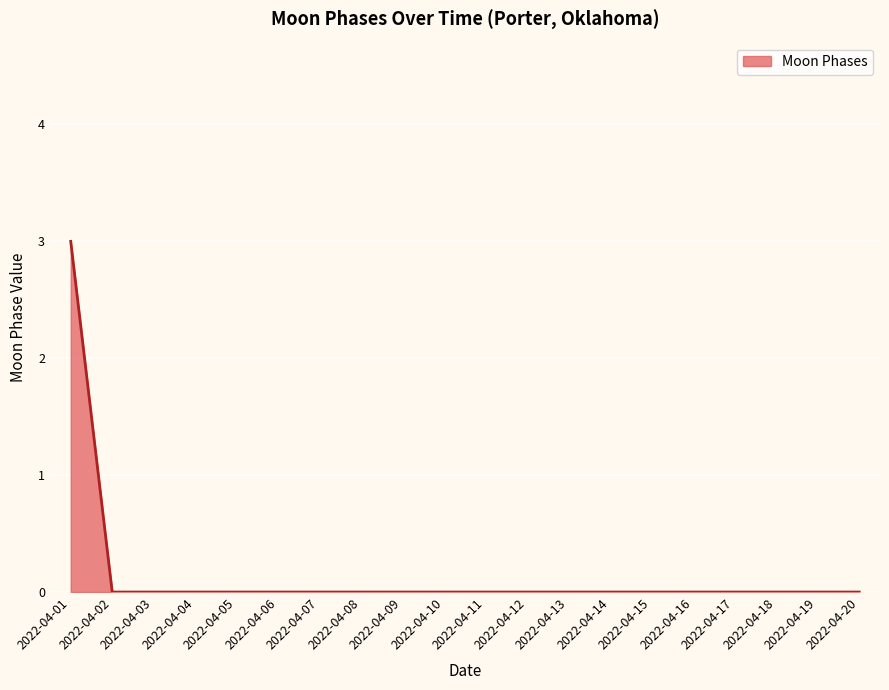

The value at 2022-04-02 is -1. True or false?

False